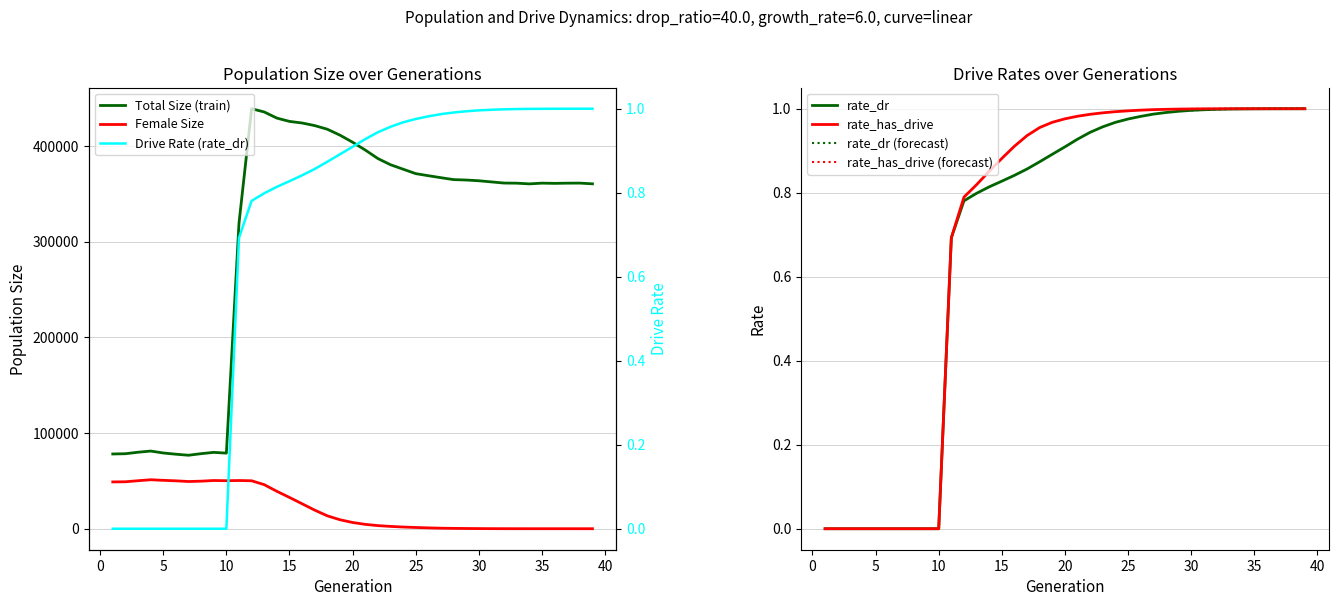

What is the sum of all size values?

11899470.0